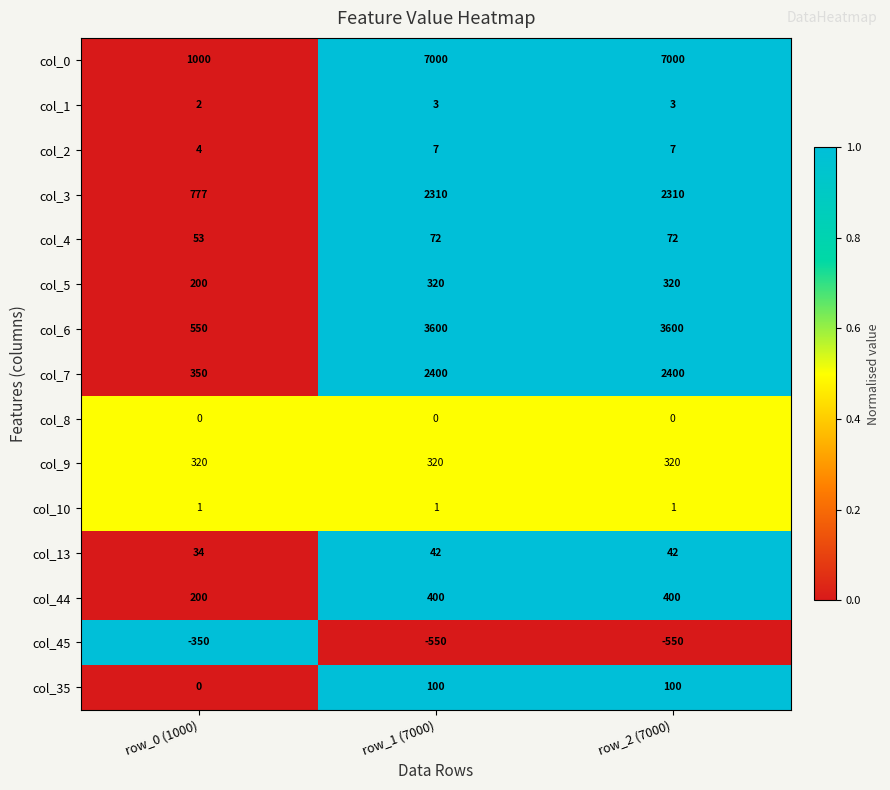

Which series has the widest spread of values?

col_0